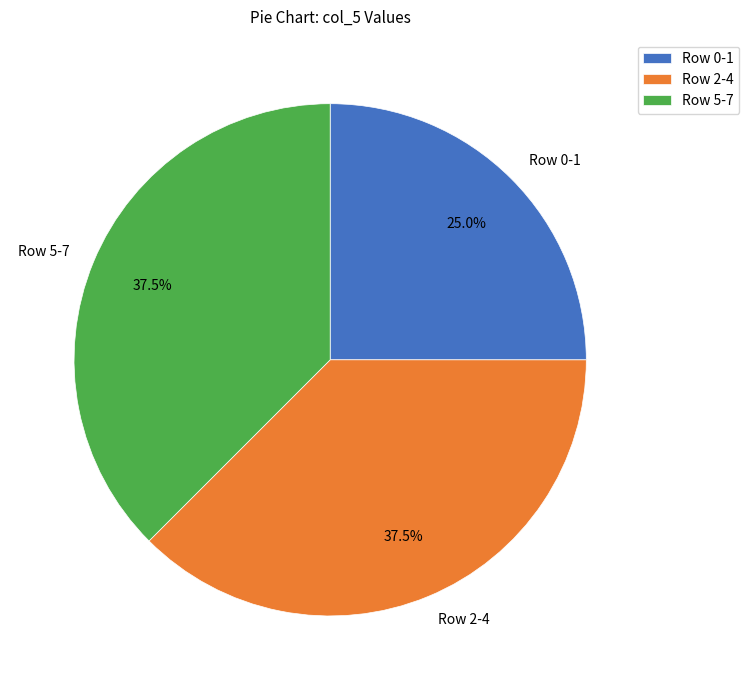

Is there a majority slice in this chart?

No